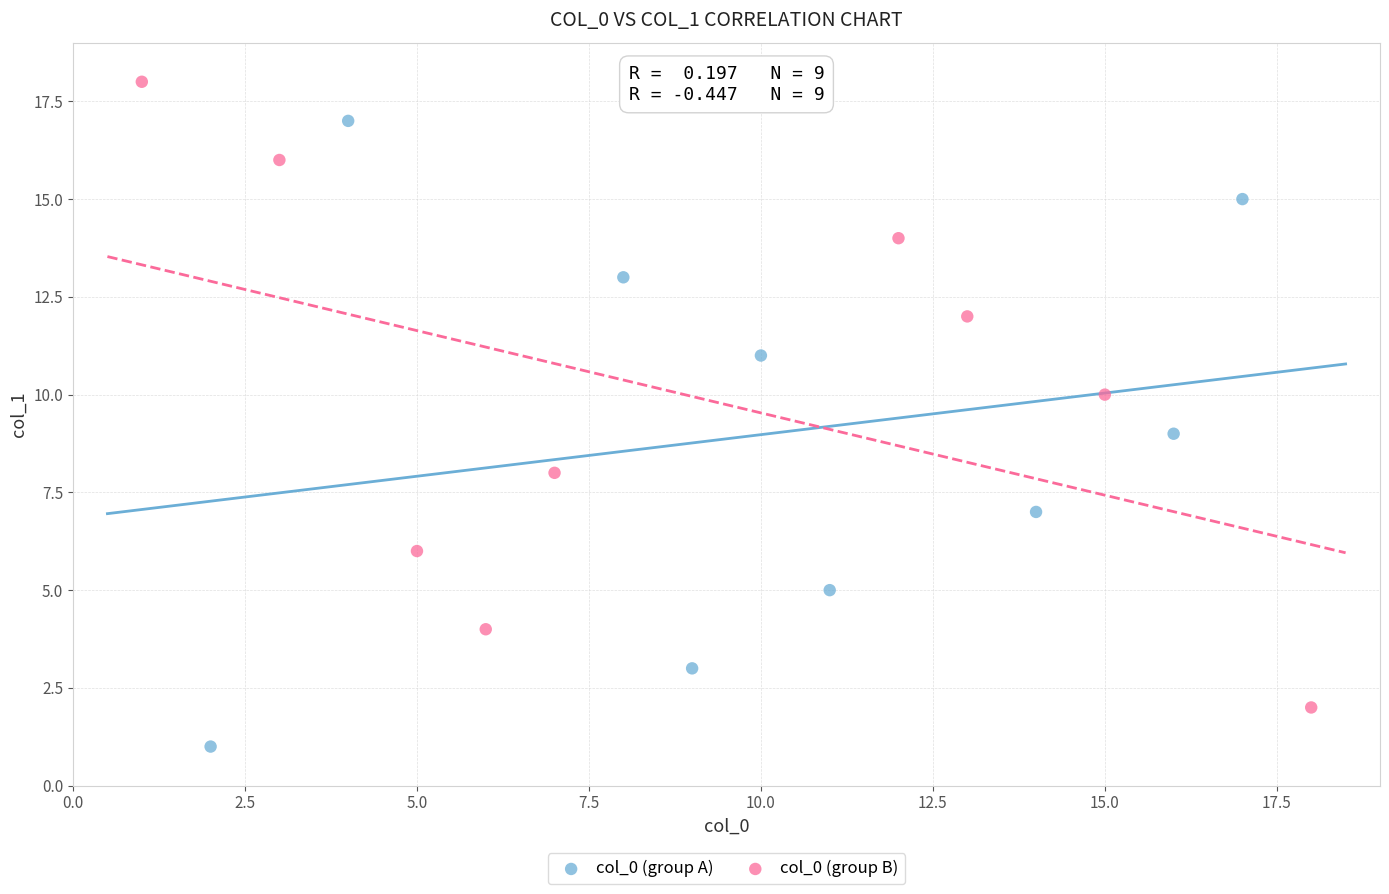

What are all the series names shown in the legend?

col_0 (group A), col_0 (group B)